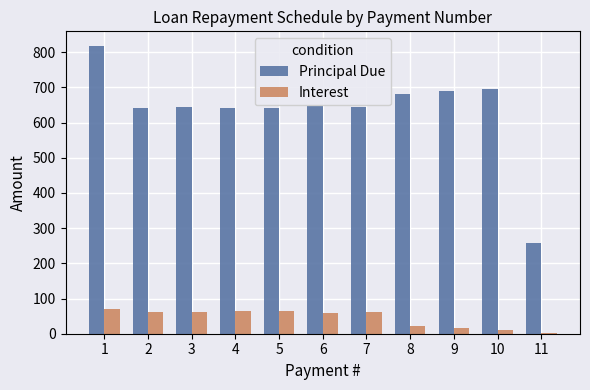

How many bars are there in total?

22